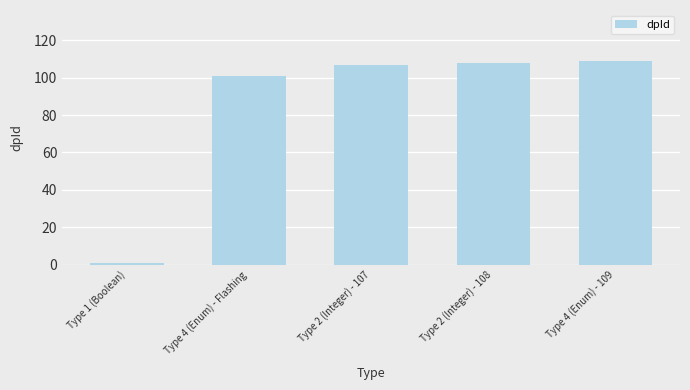

Between Type 4 (Enum) - Flashing and Type 4 (Enum) - 109, which is larger?

Type 4 (Enum) - 109